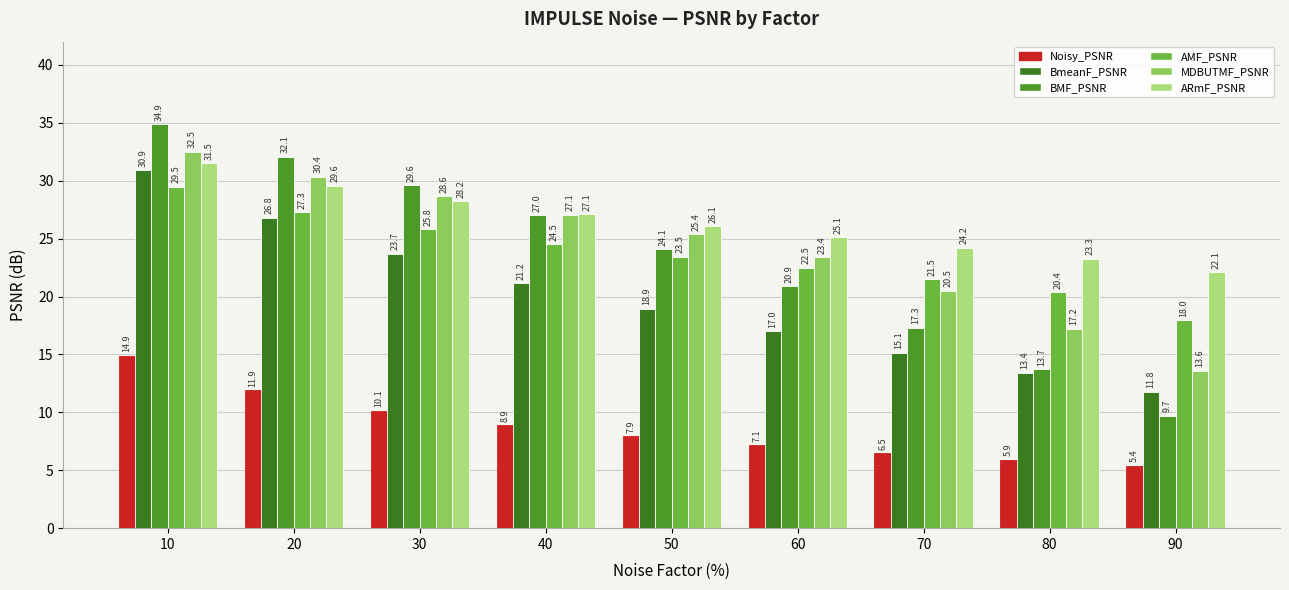

Which series has the largest total across all categories?

ARmF_PSNR